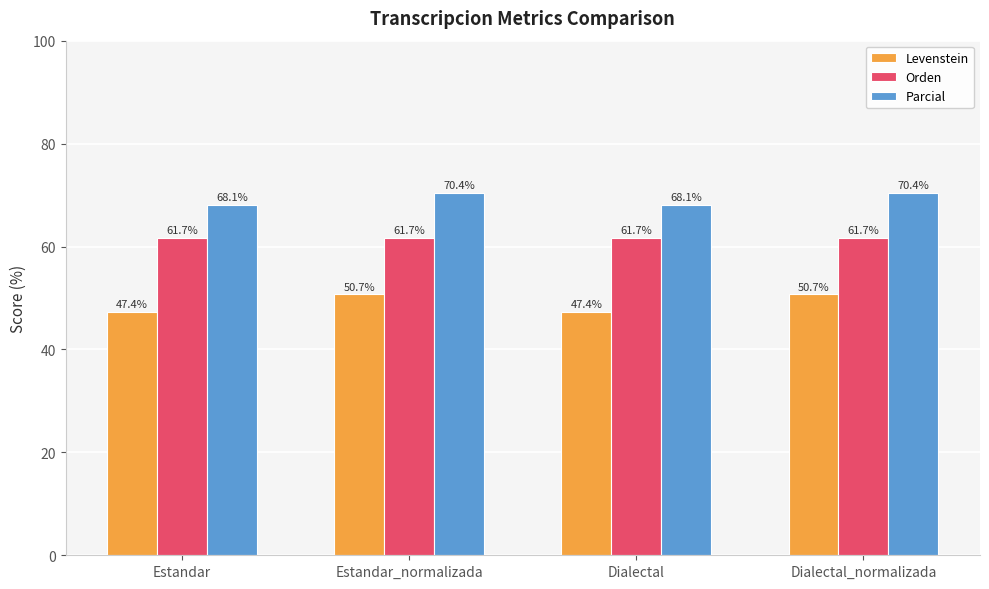

The value of Levenstein at Estandar_normalizada is 11.3. True or false?

False